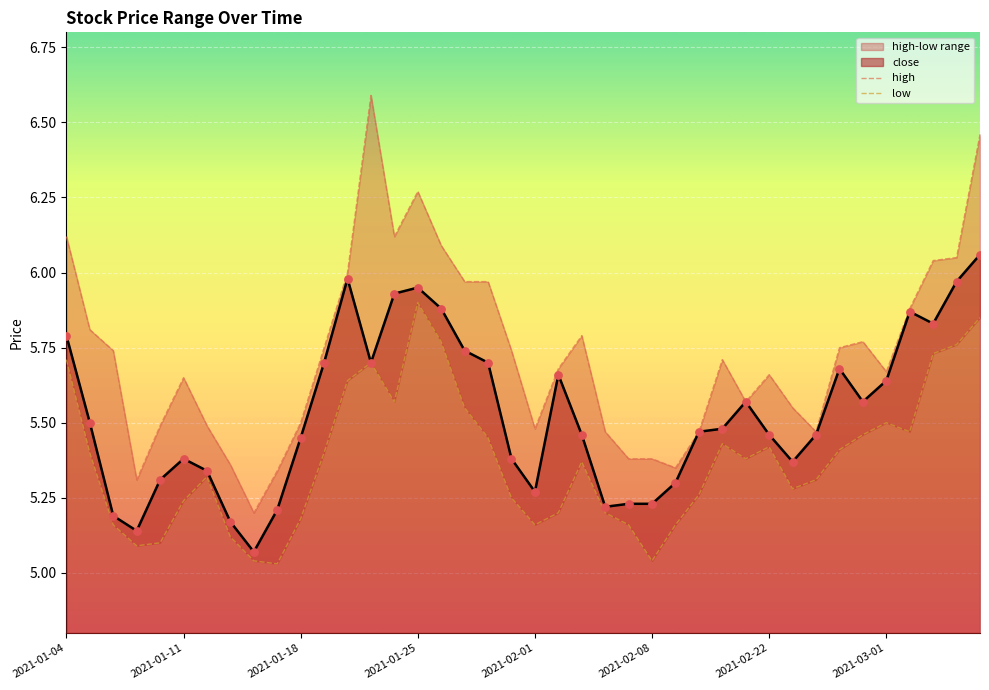

Which series contains the highest Y value?

high